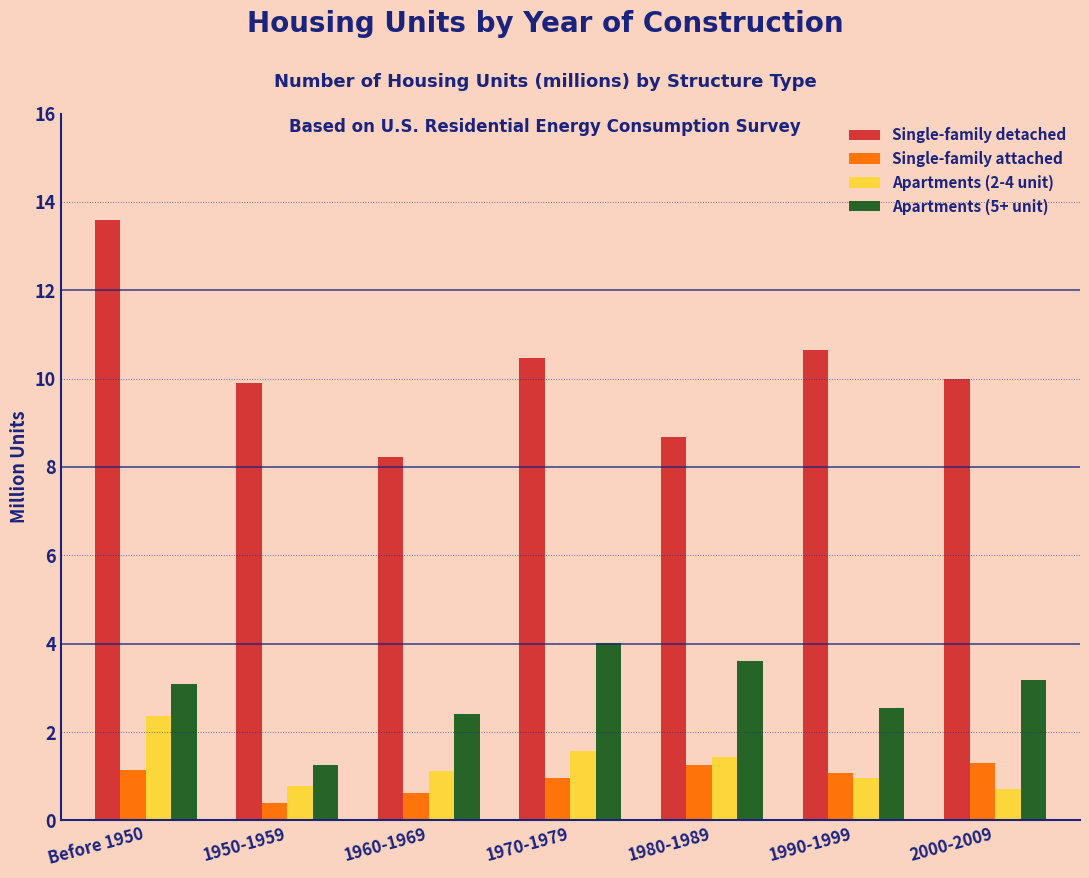

Rank the series at Before 1950 from highest to lowest value.

Single-family detached, Apartments (5+ unit), Apartments (2-4 unit), Single-family attached